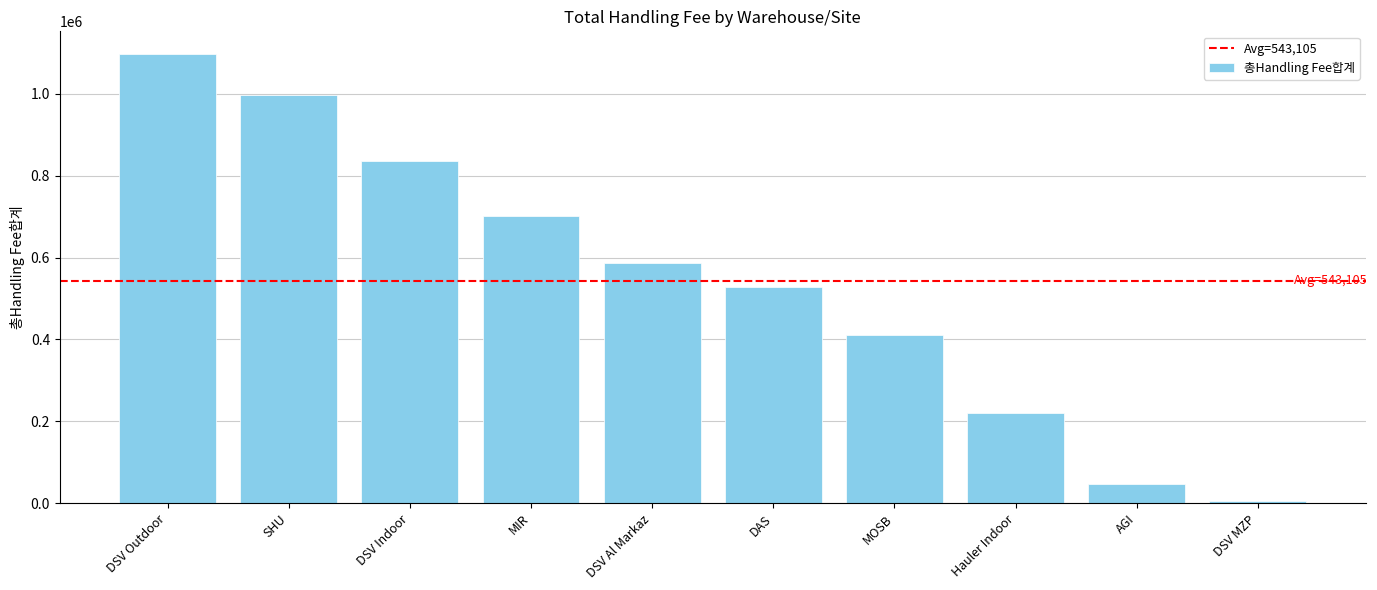

How many bars are there in total?

10